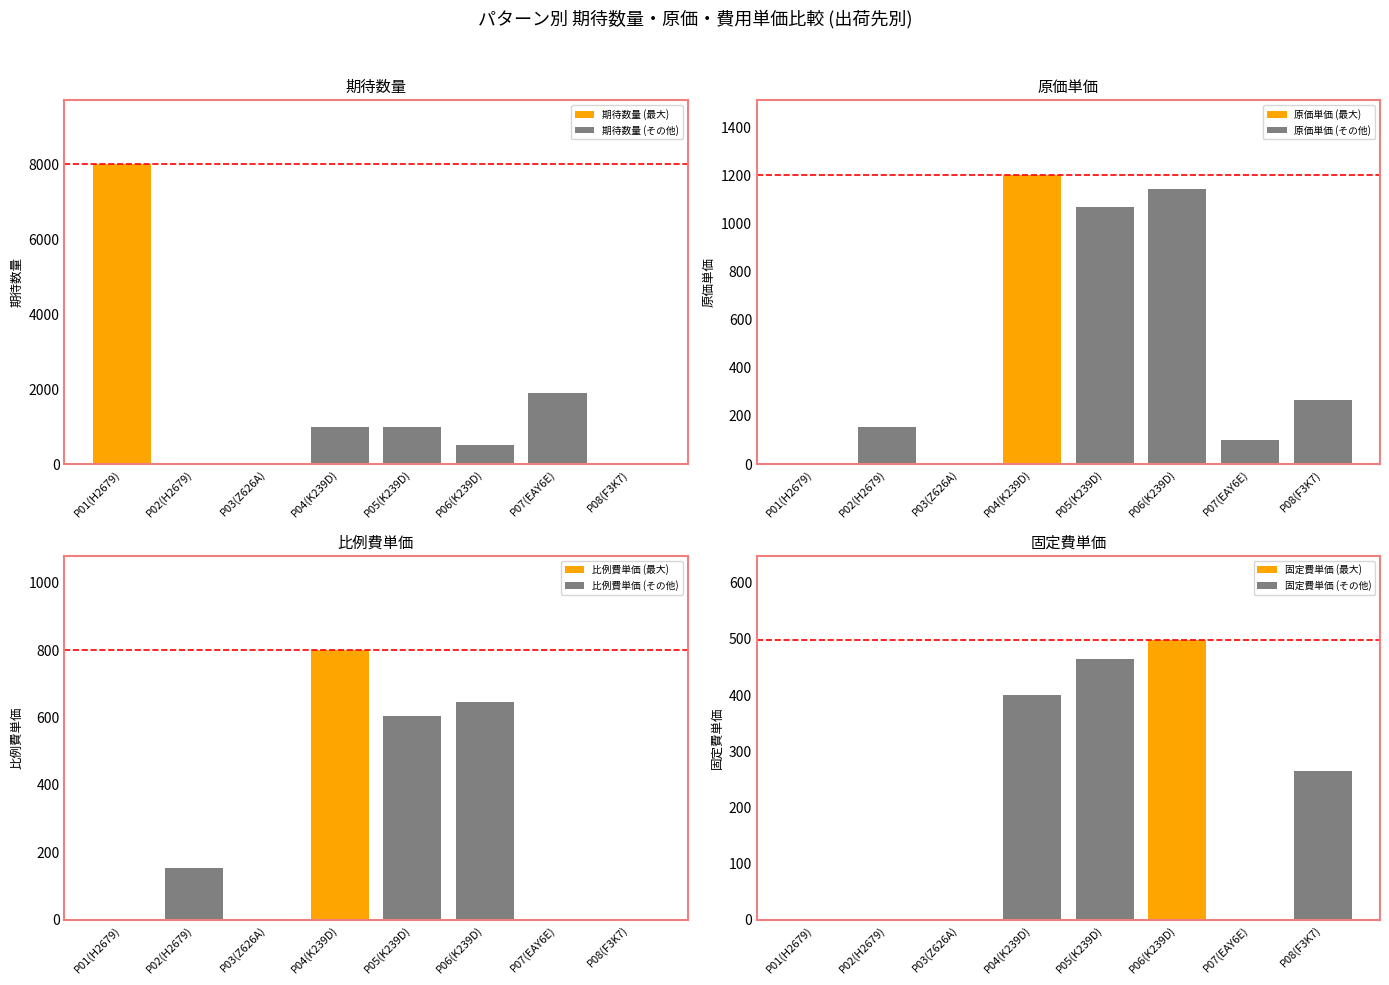

At which label does 期待数量 first exceed 1000?

P01(H2679)